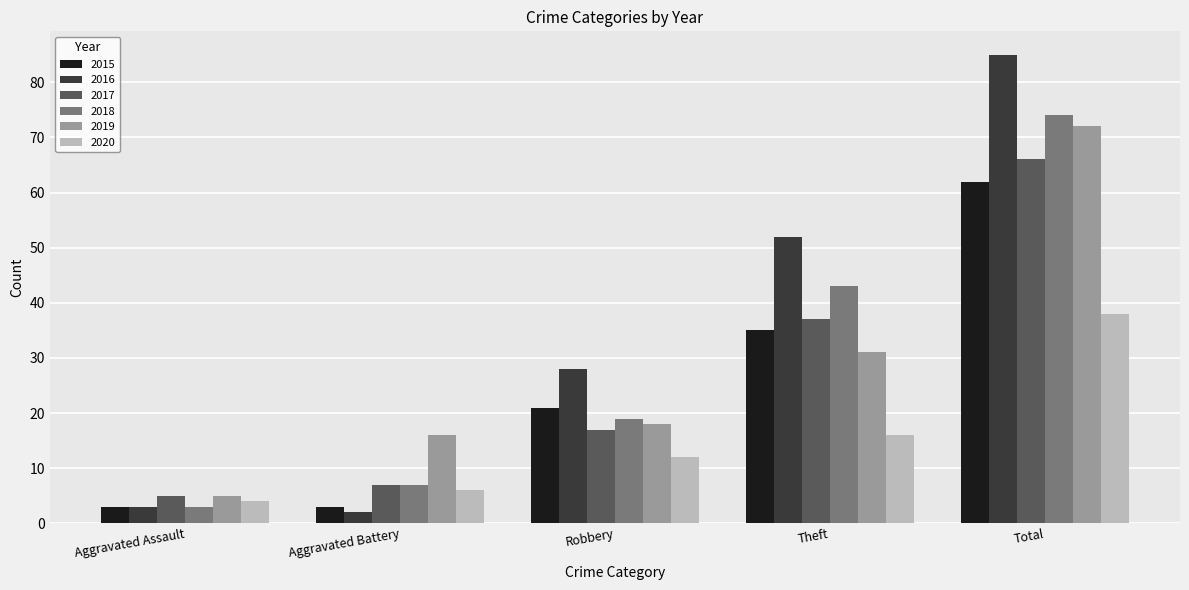

At which label does 2017 reach its minimum?

Aggravated Assault